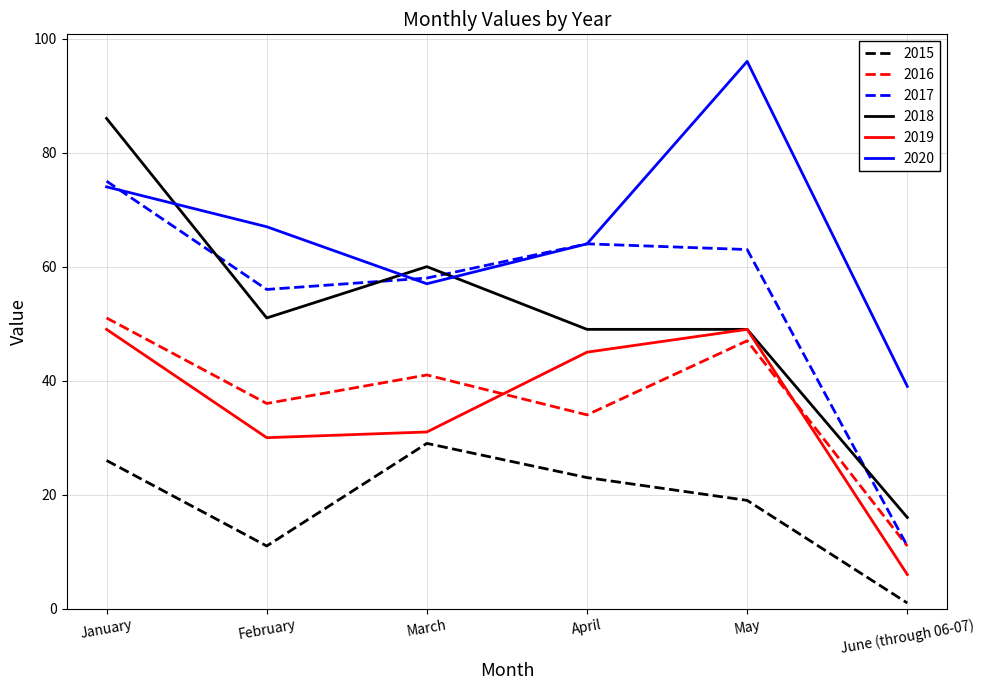

What is the sum of all 2020 values?

397